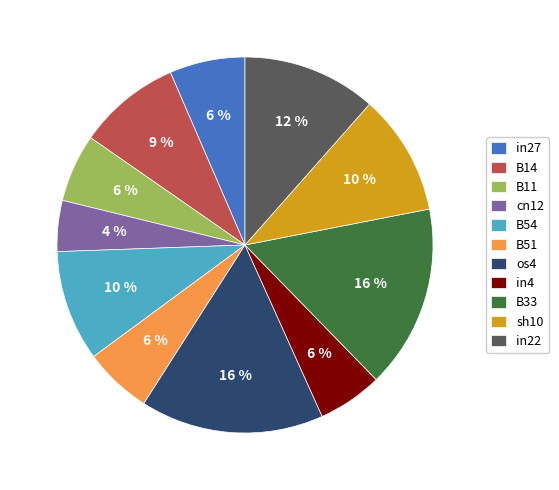

Which category has the smallest portion of the pie?

cn12